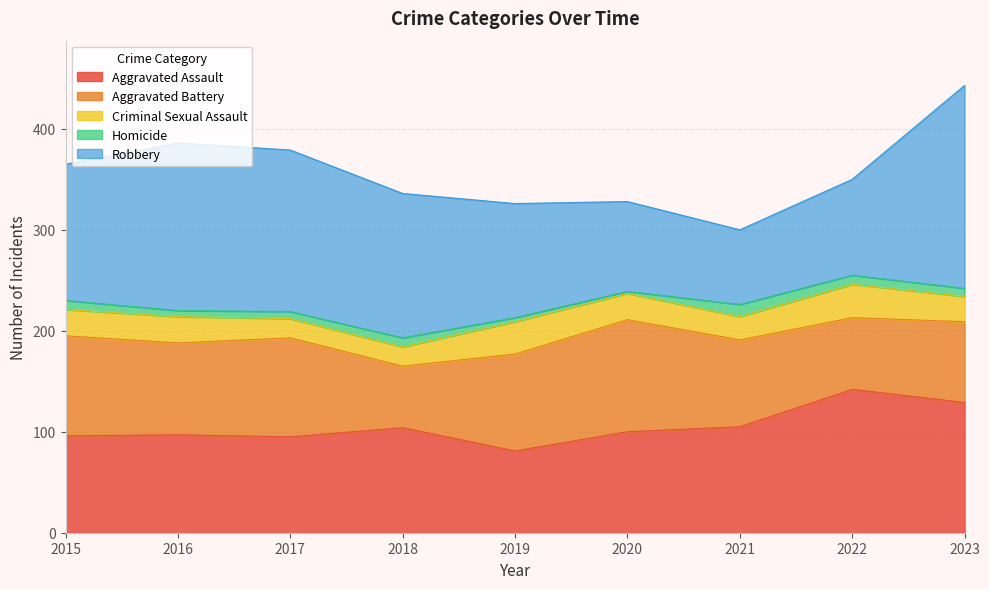

True or false: Aggravated Battery and Homicide intersect in this chart.

False